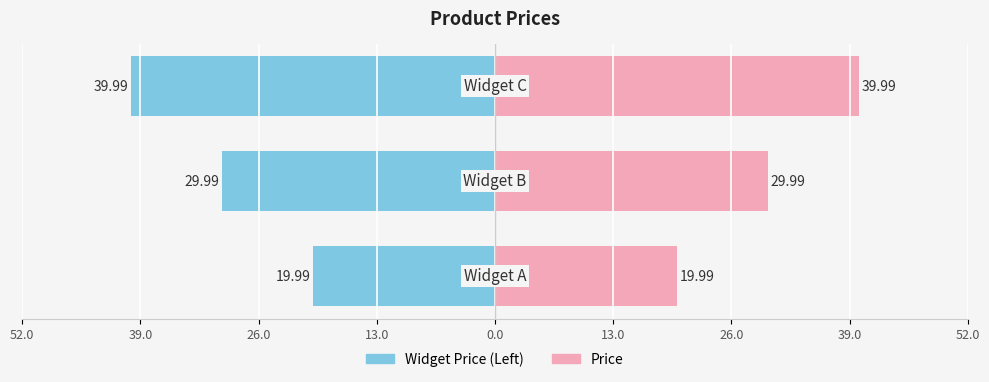

Which series changed the most between 52.0 and 26.0?

Price (left mirror)